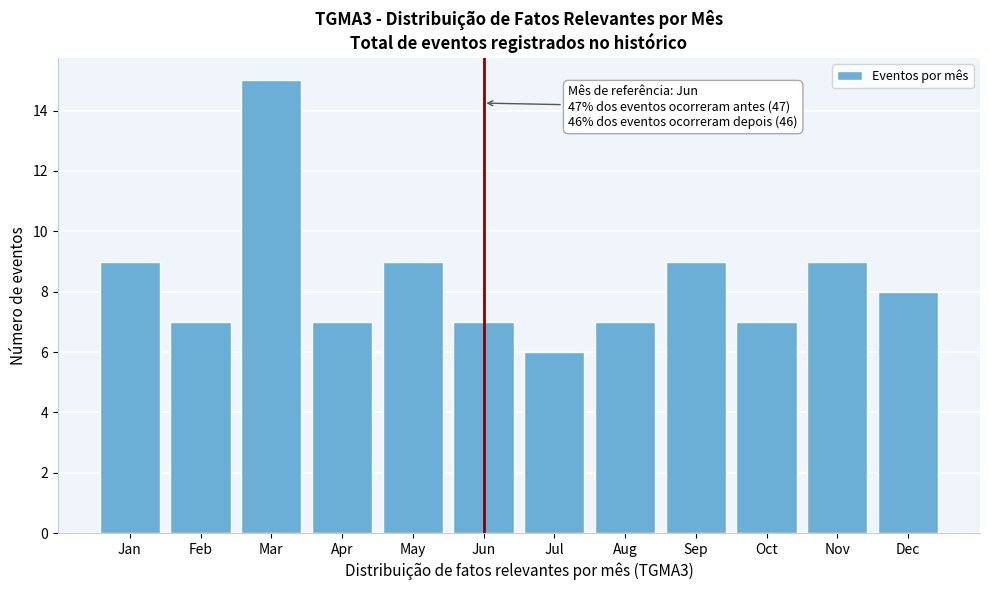

Reading right to left, list all the values displayed in this chart.

Dec=8	Nov=9	Oct=7	Sep=9	Aug=7	Jul=6	Jun=7	May=9	Apr=7	Mar=15	Feb=7	Jan=9